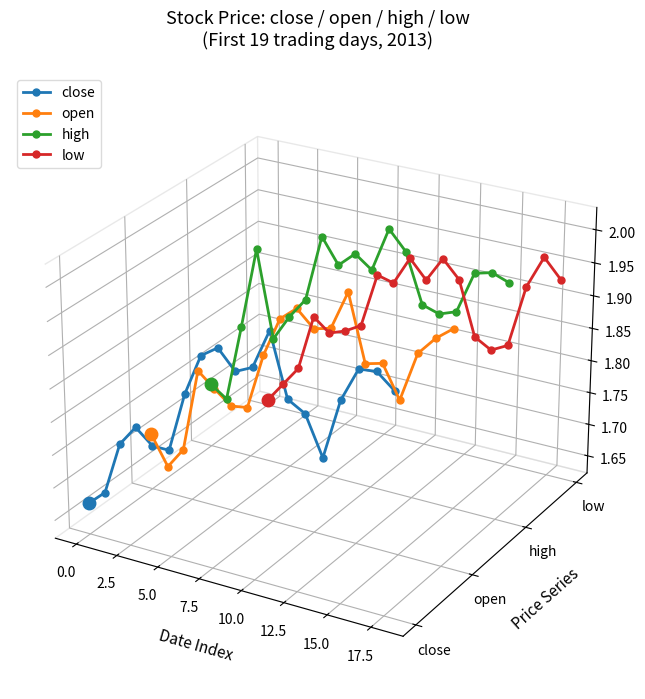

Does the chart display data point markers on the line(s)?

Yes